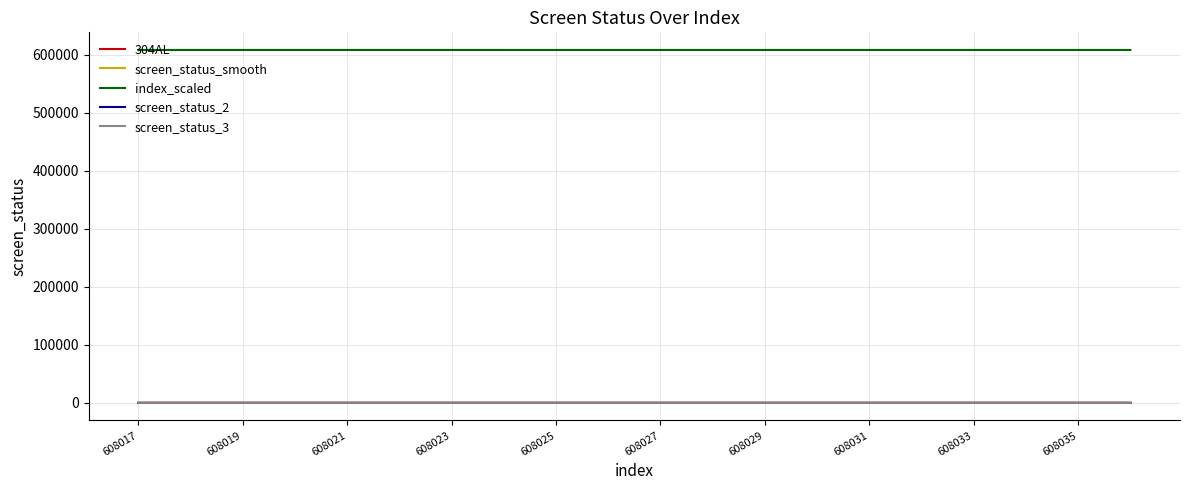

True or false: screen_status_2 and index_scaled cross at least once.

False